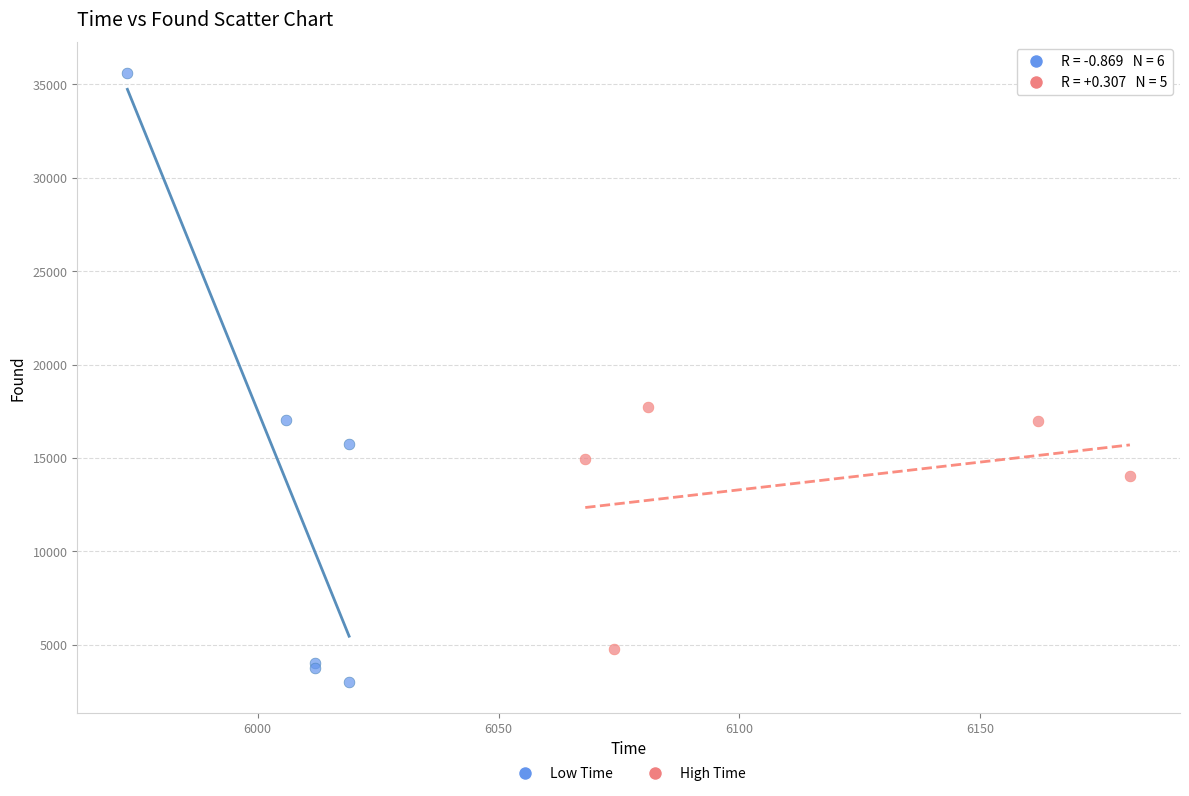

Which series reaches the minimum Y coordinate?

Low Time